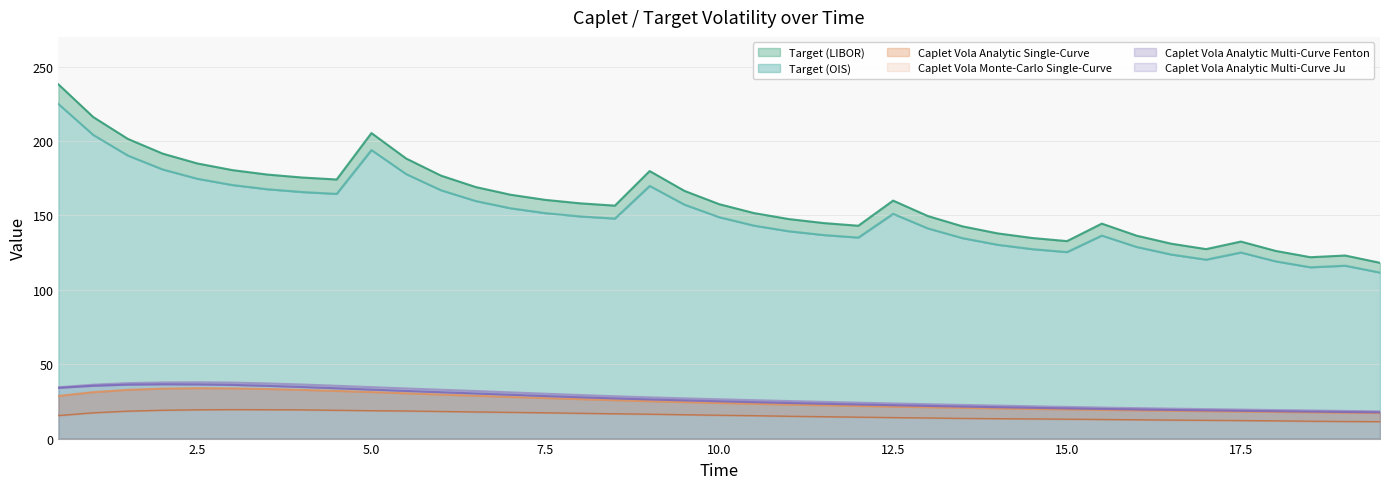

Where does the Caplet Vola Monte-Carlo Single-Curve series first go above 15?

0.5